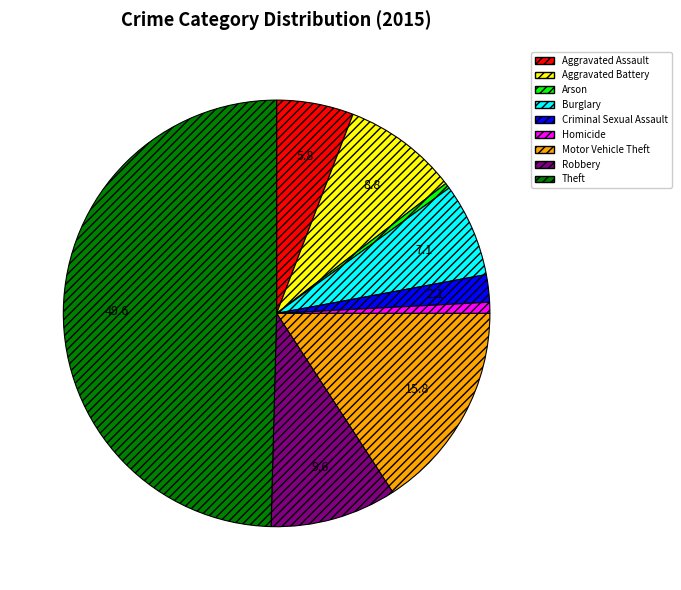

Does Motor Vehicle Theft represent more than half of the total?

No